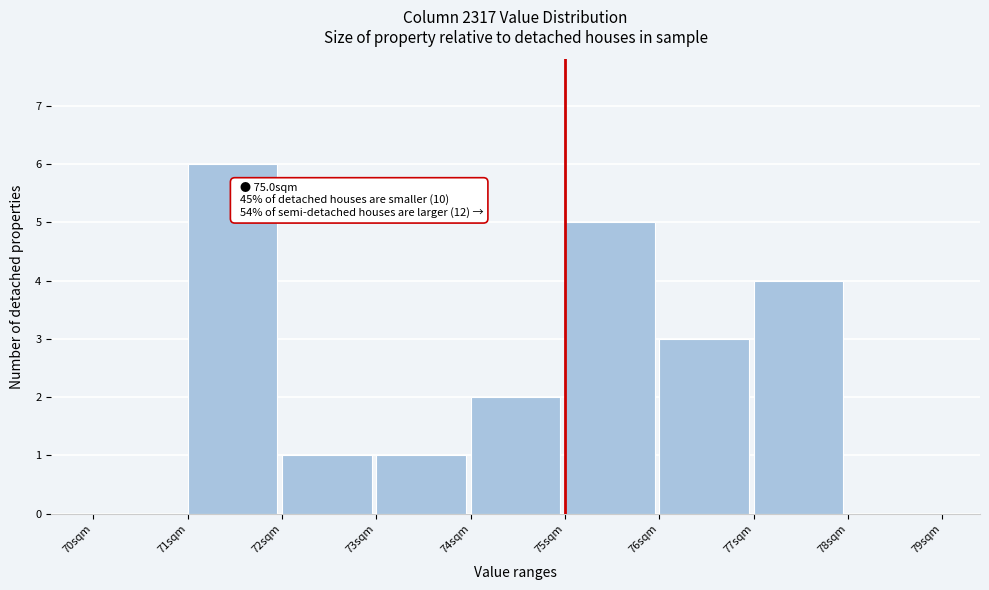

Over which range of the x-axis is the bar tallest?

71 to 72